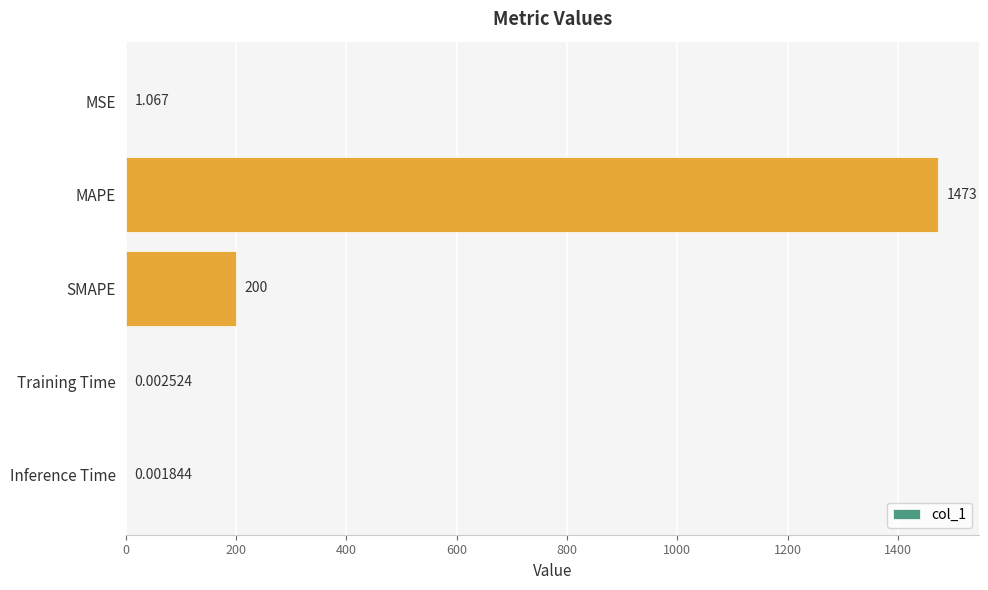

At which label is the value closest to 736?

SMAPE